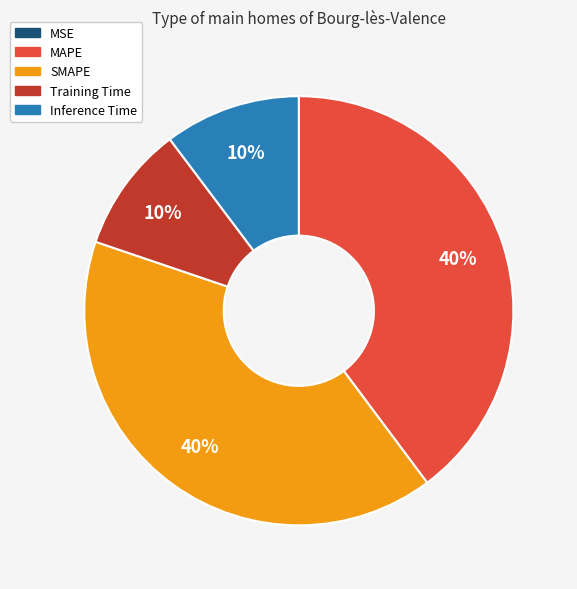

To the nearest percent, what percentage of the pie is Training Time?

10%